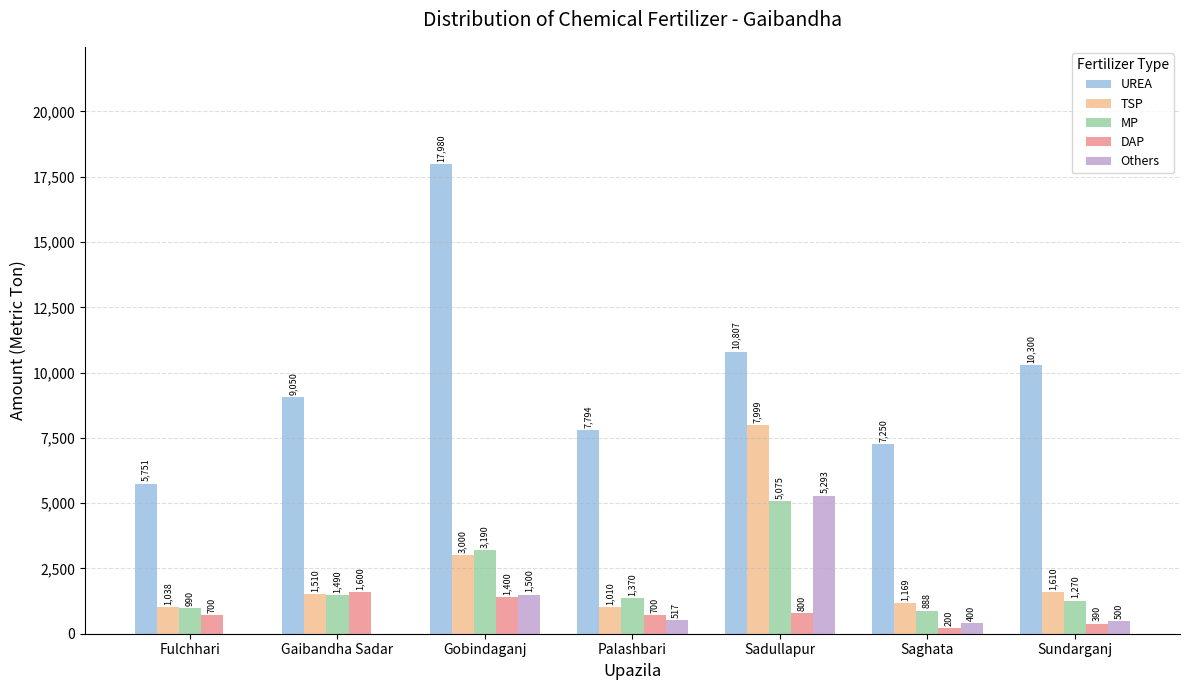

What is the total value across all series at Fulchhari?

8479